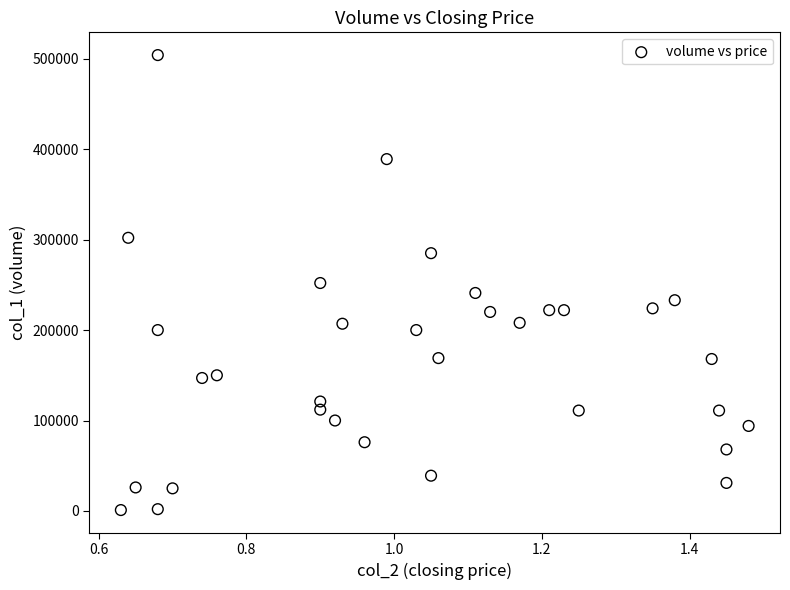

What is the range of Y values (max minus min)?

503000